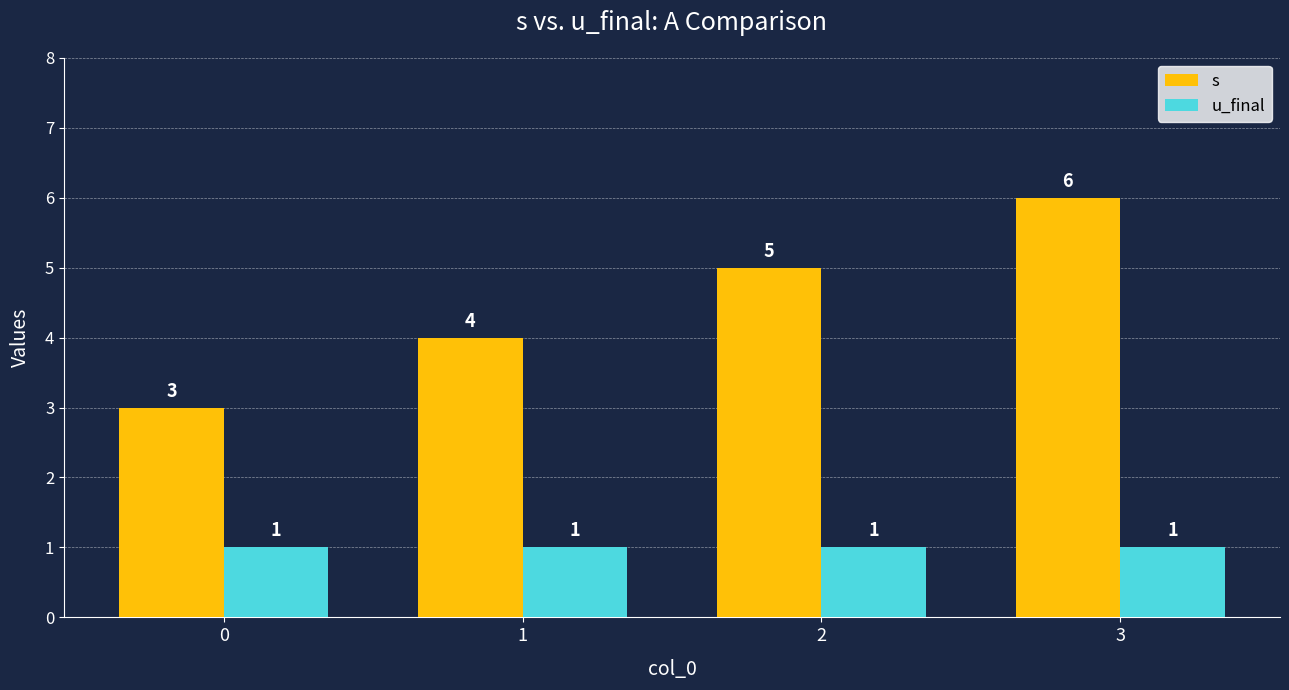

What are all the series names shown in the legend?

s, u_final